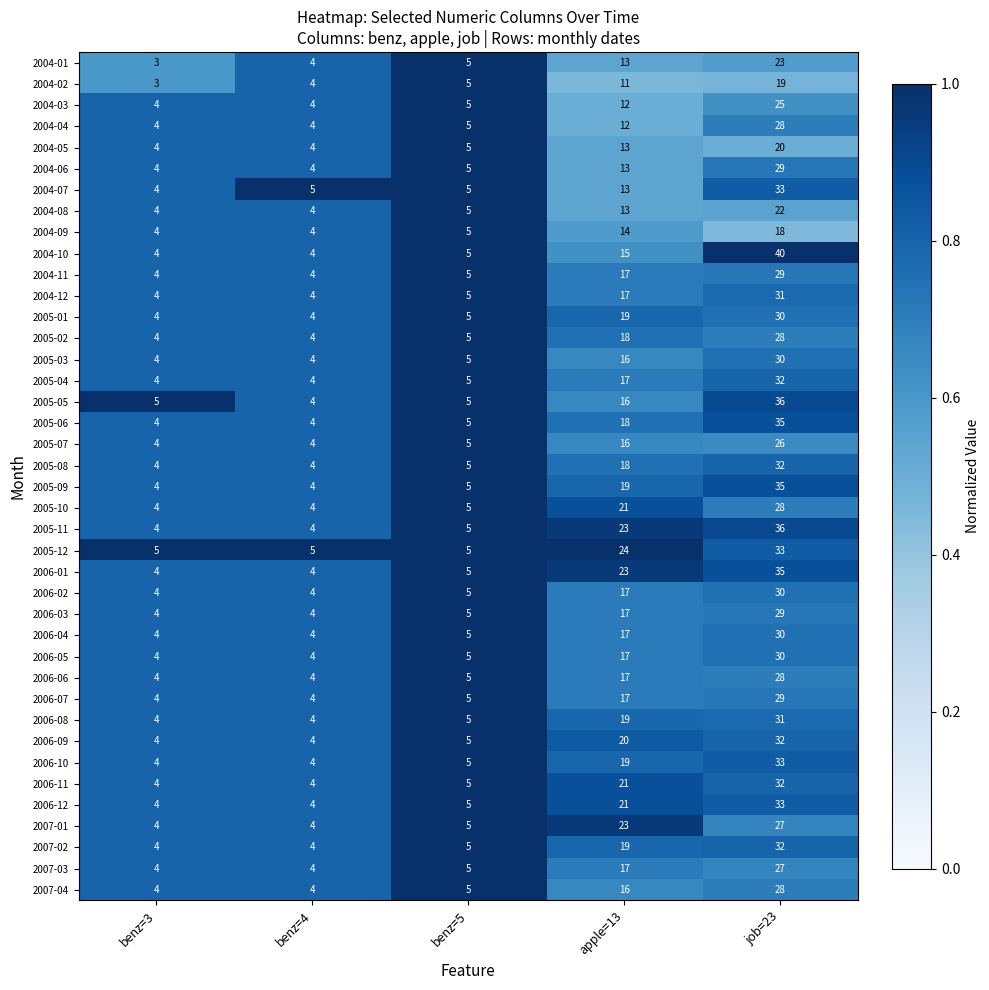

The value of 2004-02 at benz=4 is 6. True or false?

False